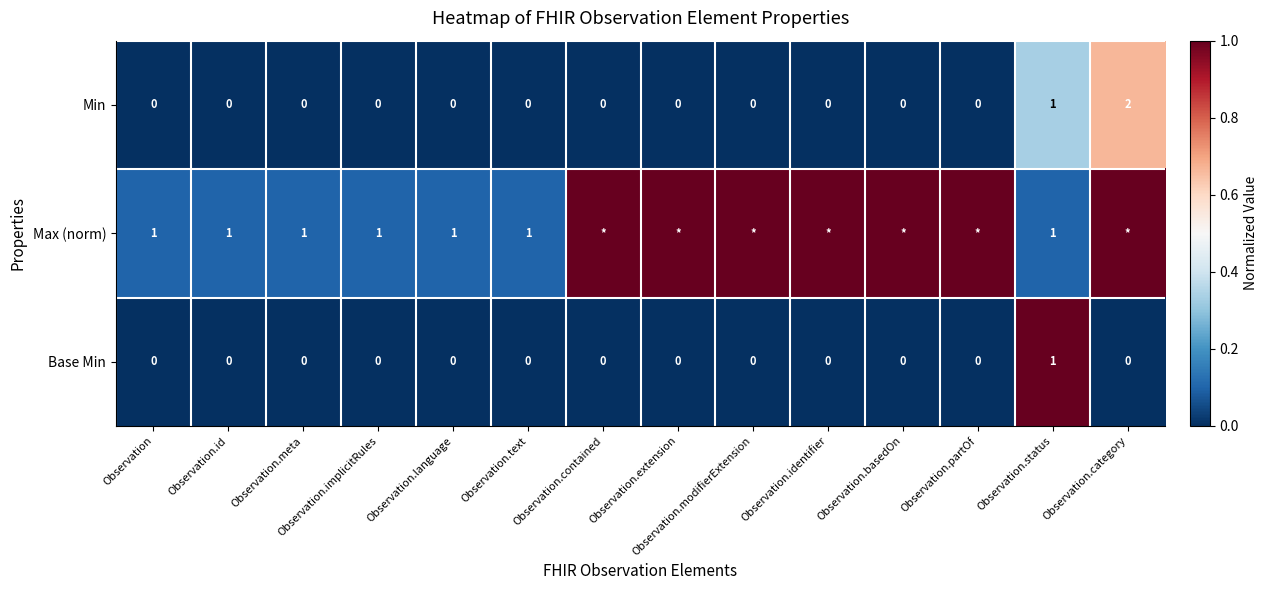

At which label does Min reach its peak?

Observation.category